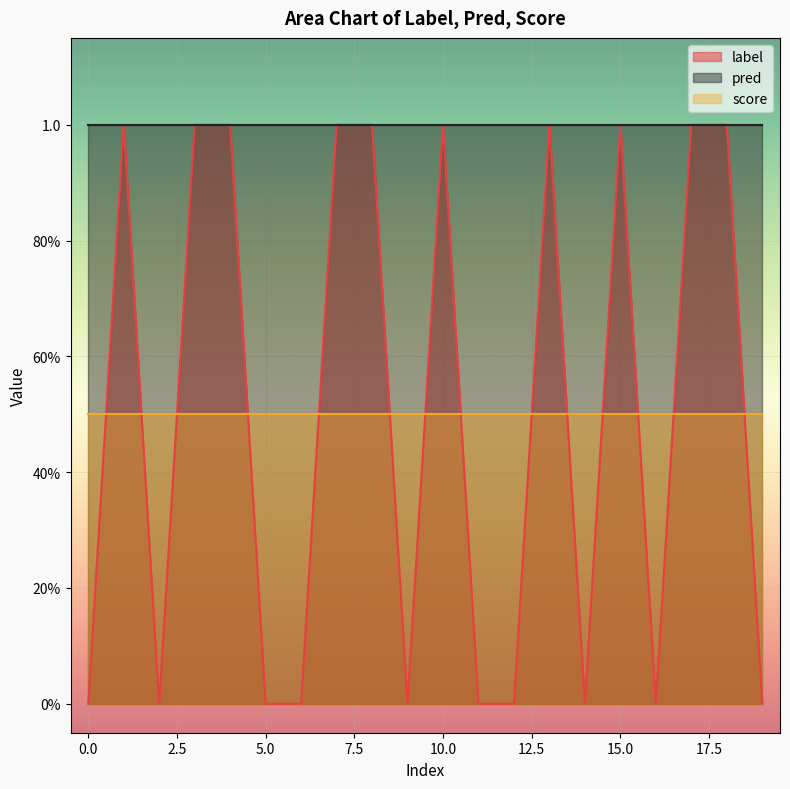

What is the difference between the highest and lowest values at 19?

1.0